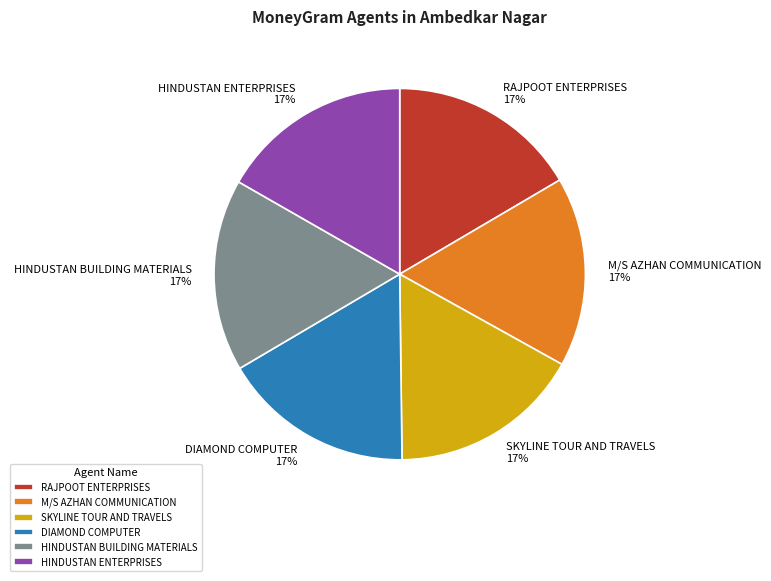

Is it true that SKYLINE TOUR AND TRAVELS is 17% of the pie?

True